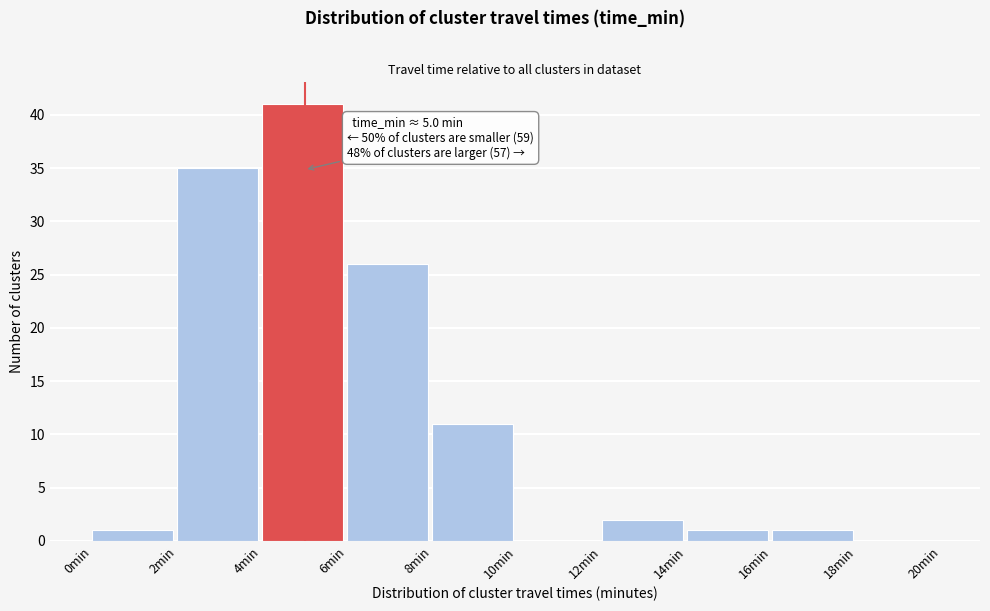

Which range on the x-axis has the tallest bar?

4 to 6